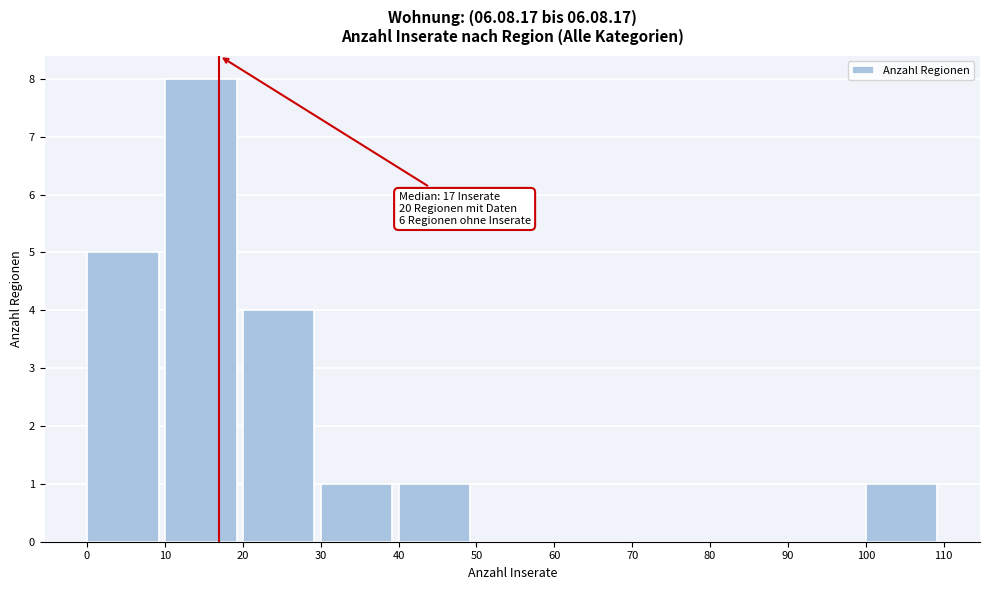

Which range on the x-axis has the tallest bar?

10 to 20